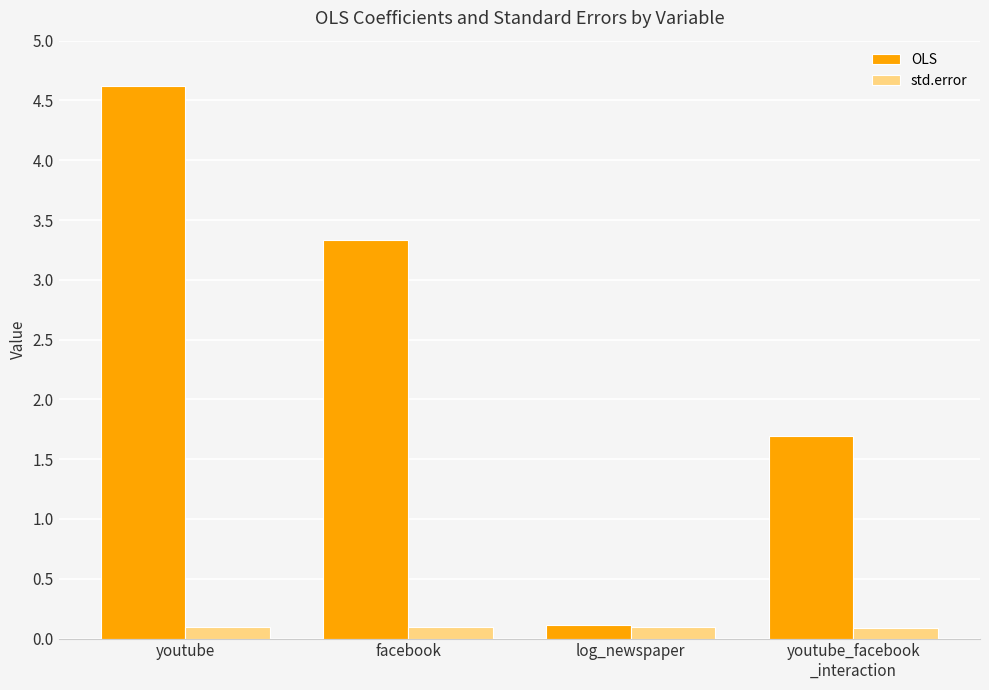

What is the value of the OLS bar at the 1st from the left?

4.6